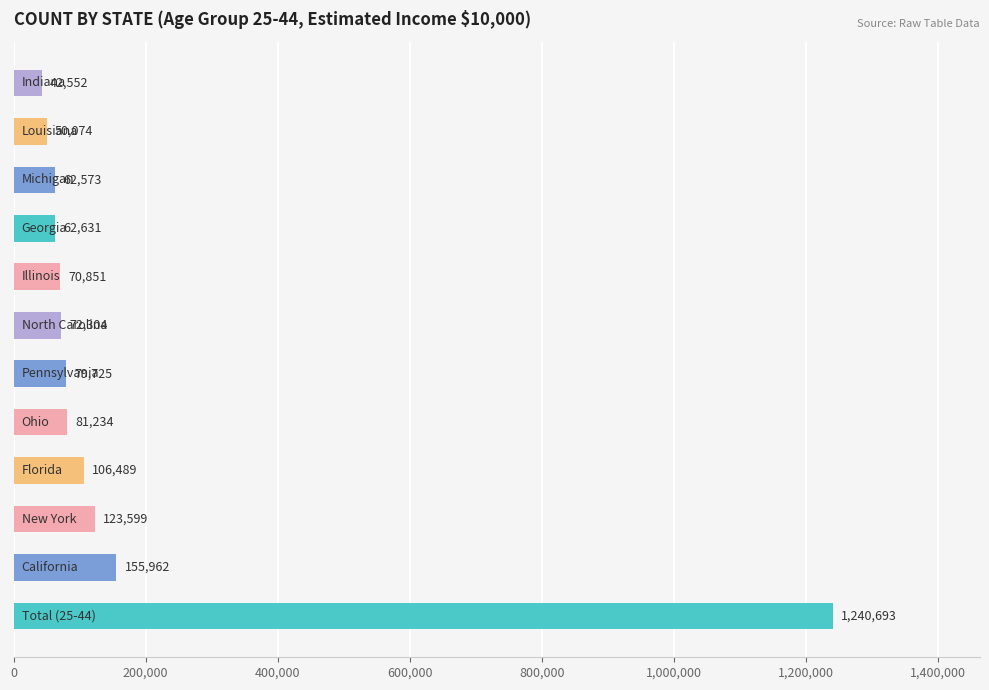

How many data points does each series have?

12